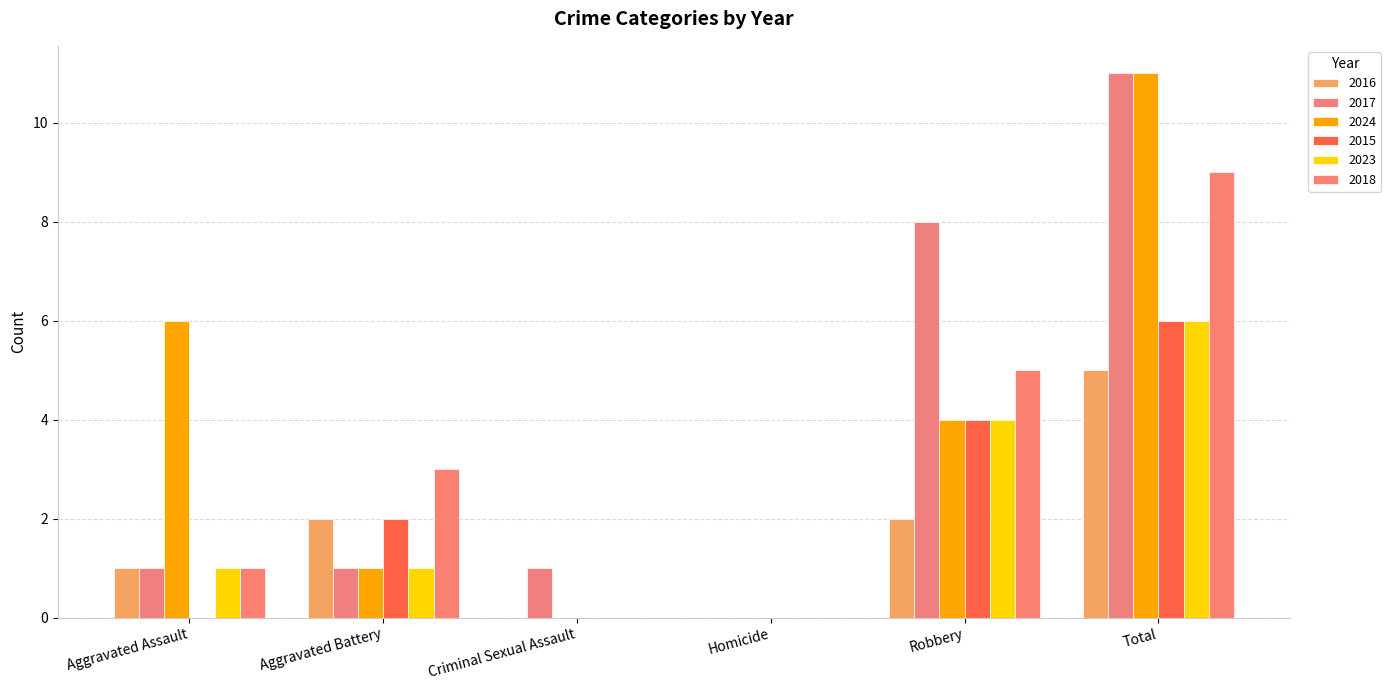

At which category is the sum across all series the highest?

Total